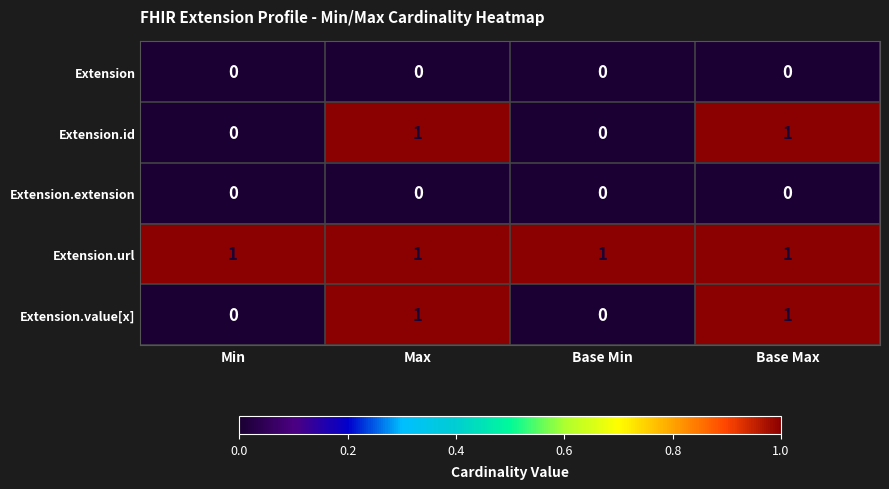

Reading left to right, list all the values displayed in this chart.

Extension: 0	0	0	0
Extension.id: 0	1	0	1
Extension.extension: 0	0	0	0
Extension.url: 1	1	1	1
Extension.value[x]: 0	1	0	1